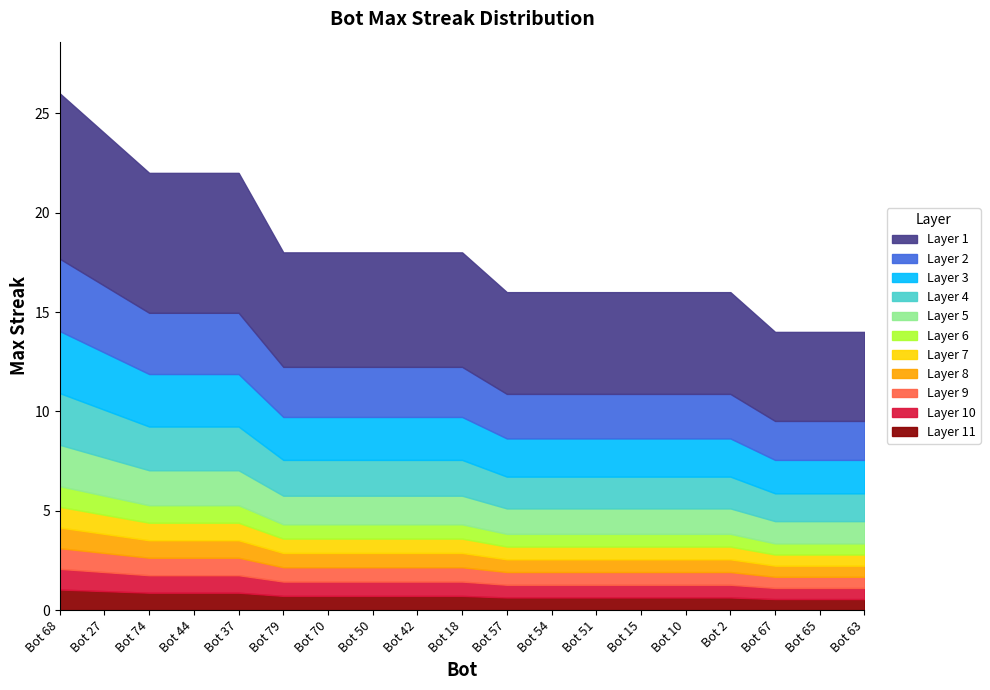

Where is the data nearest to the value 20?

Bot 74